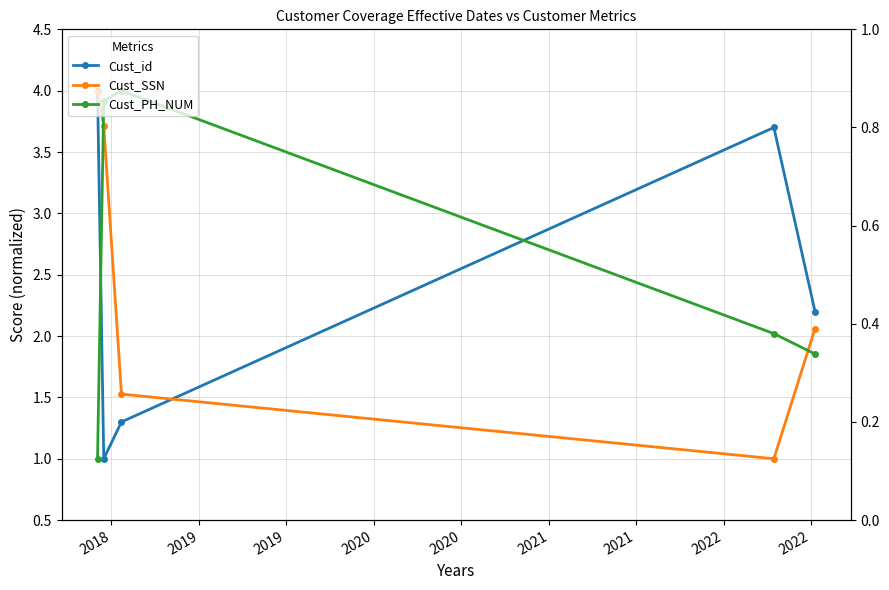

How many intersections are there between Cust_id and Cust_PH_NUM?

2